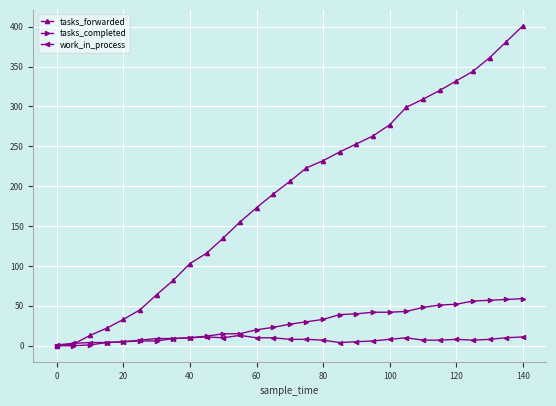

At how many categories does at least one series exceed 109?

20